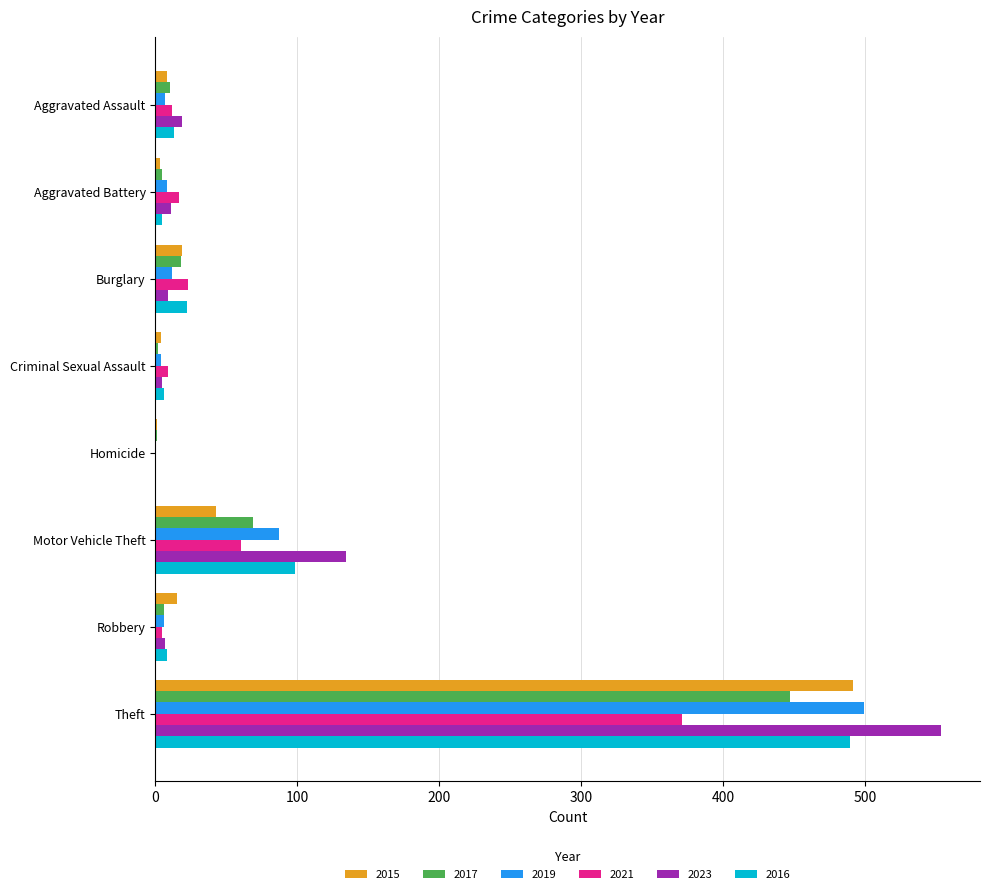

What is the average value of the 2019 series?

78